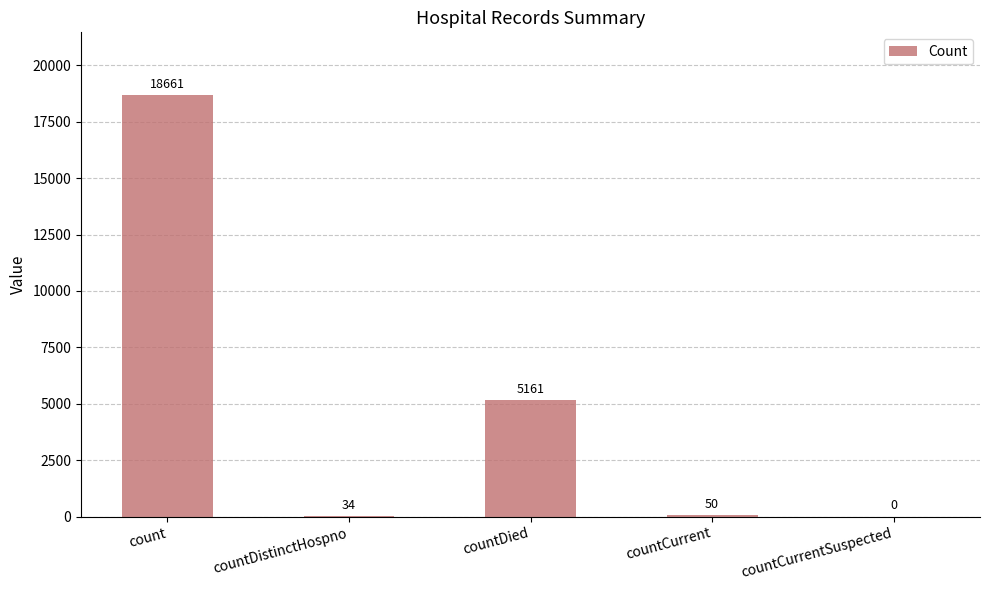

Read the value at countCurrent.

50